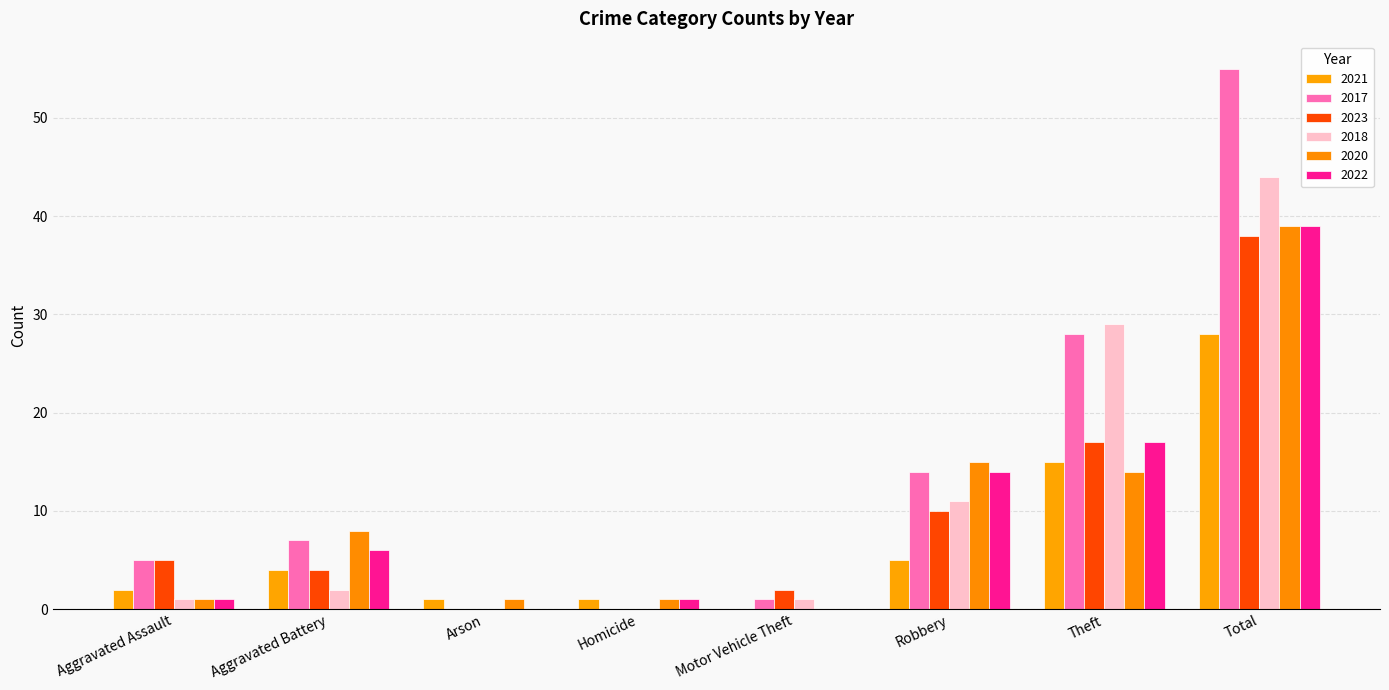

How many positive values does the 2021 series have?

7